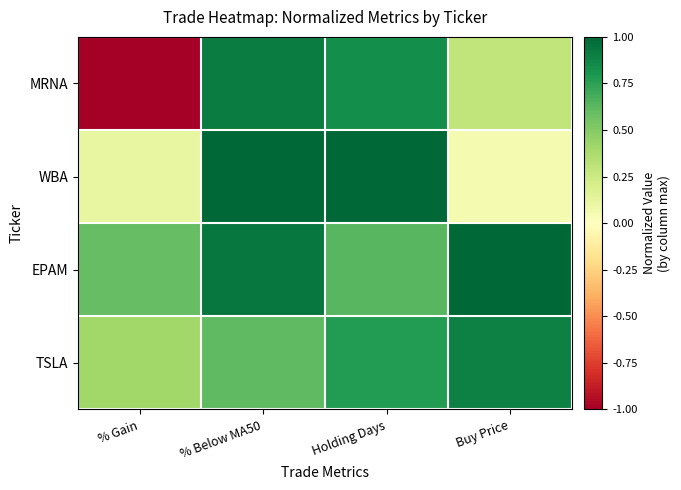

Rank the series by their maximum value, from highest to lowest.

EPAM, WBA, MRNA, TSLA